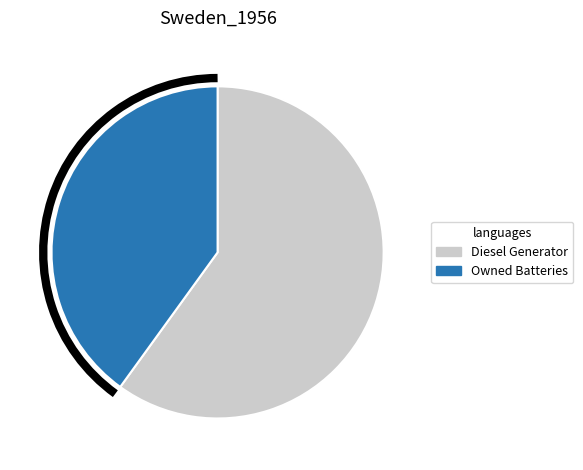

Is Owned Batteries the majority of the pie?

No